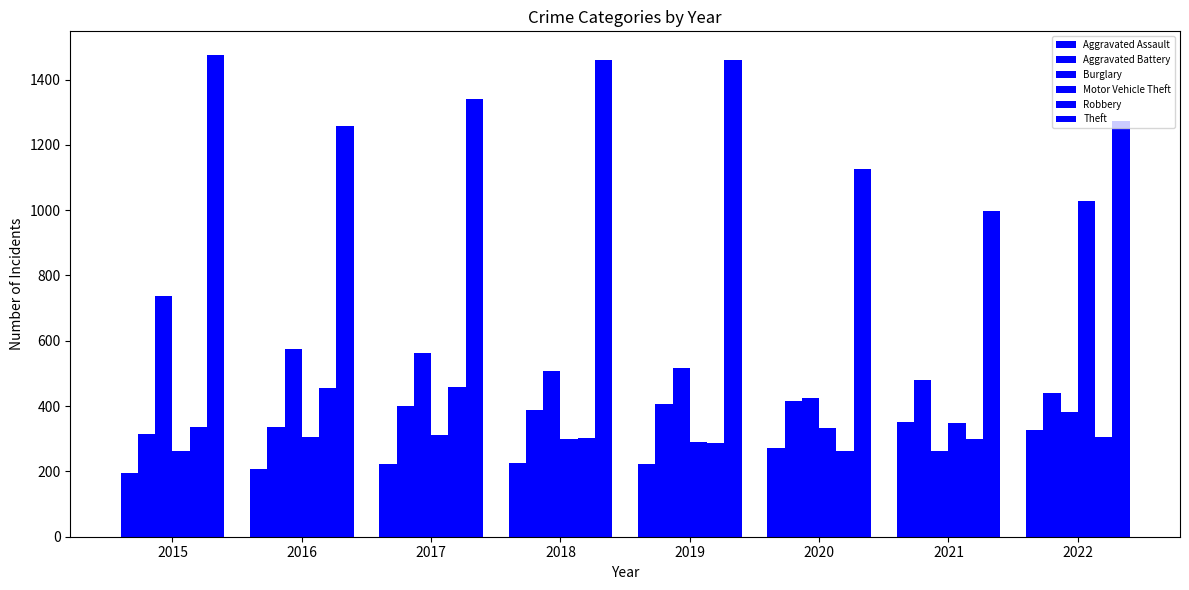

Between 2018 and 2020, which series saw the biggest shift?

Theft